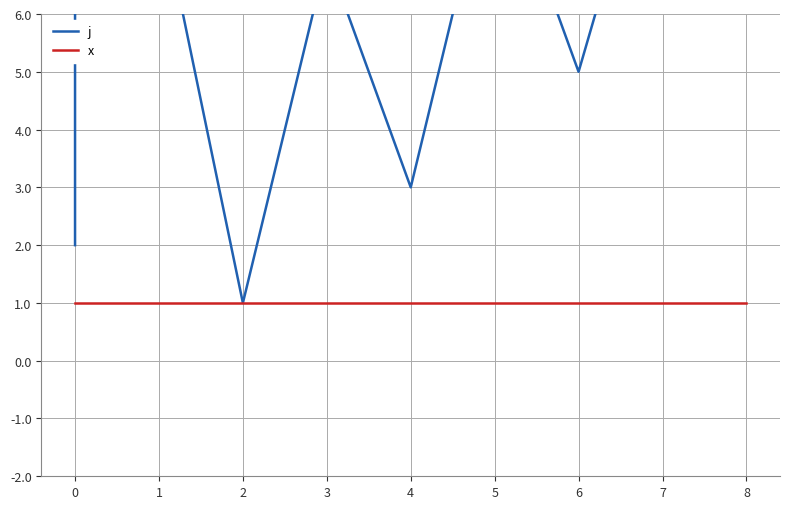

What is the difference between the second highest and minimum values in the j series?

9